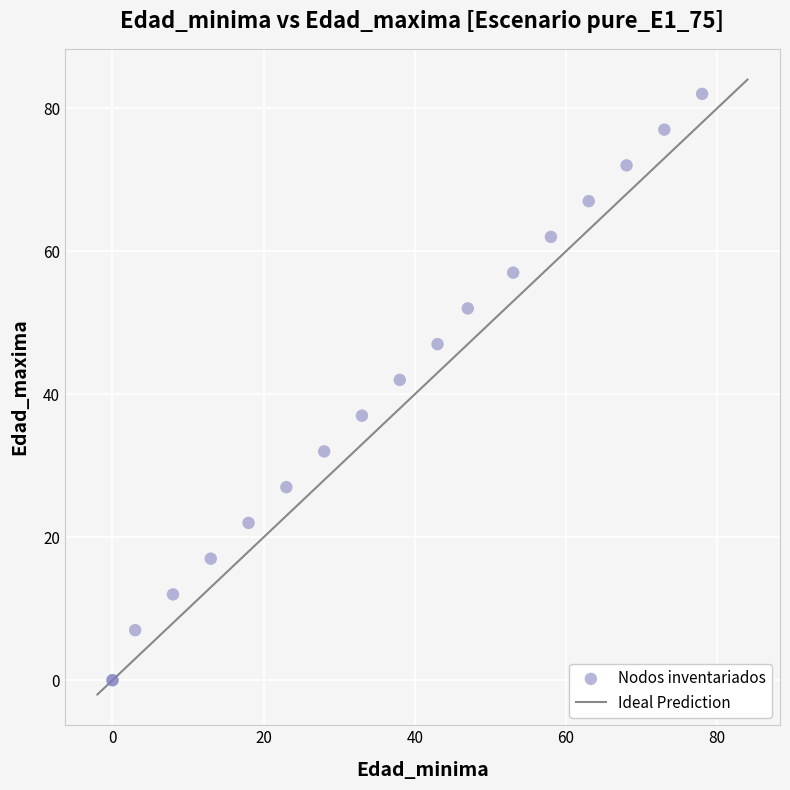

What Y value in the scatter plot is closest to 41?

42